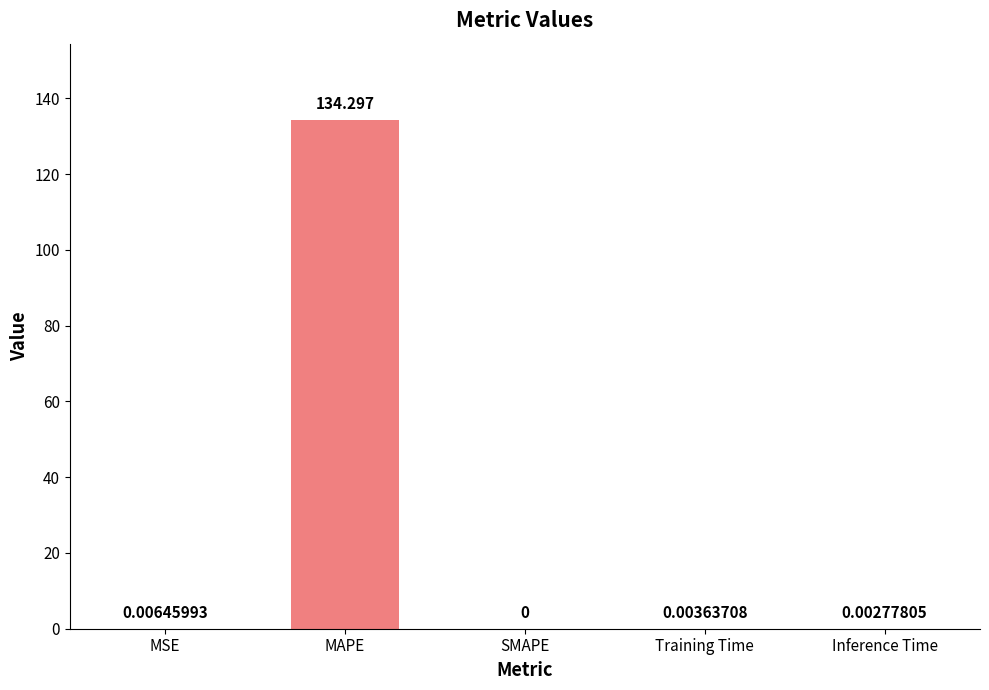

Where is the data nearest to the value 67?

MSE